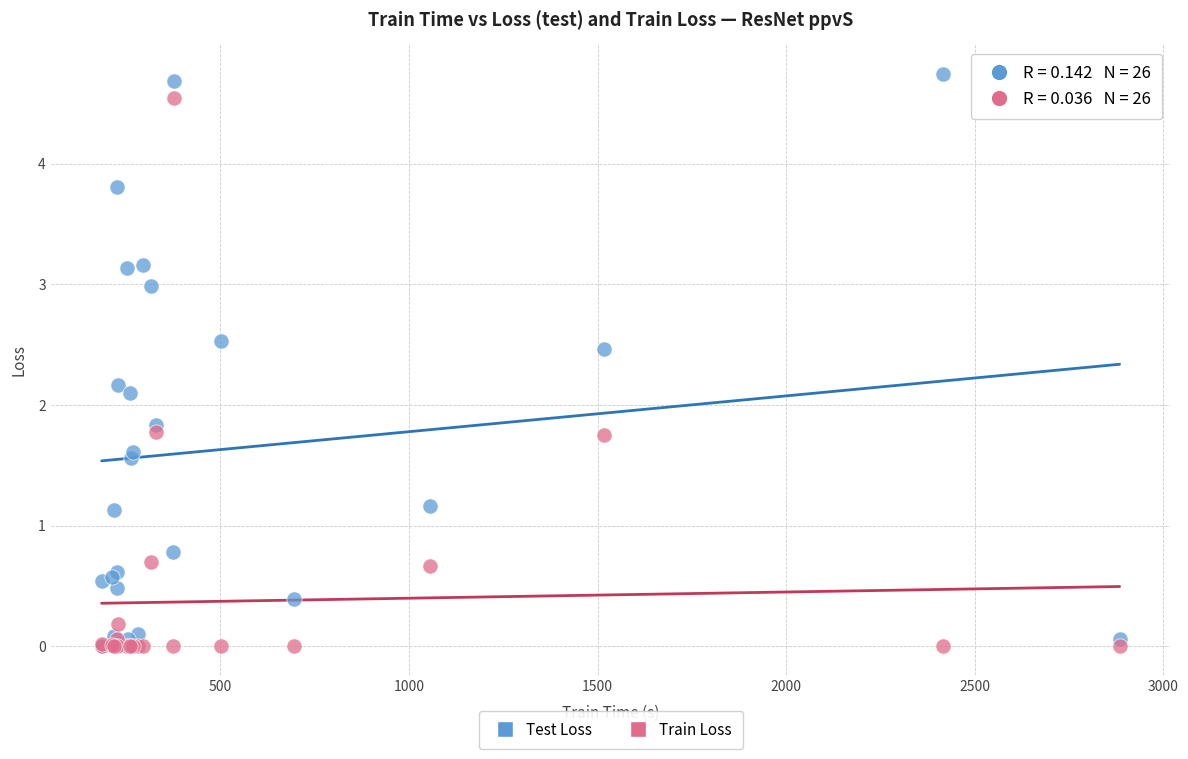

In the Train Loss series, what Y value is closest to 2?

1.8